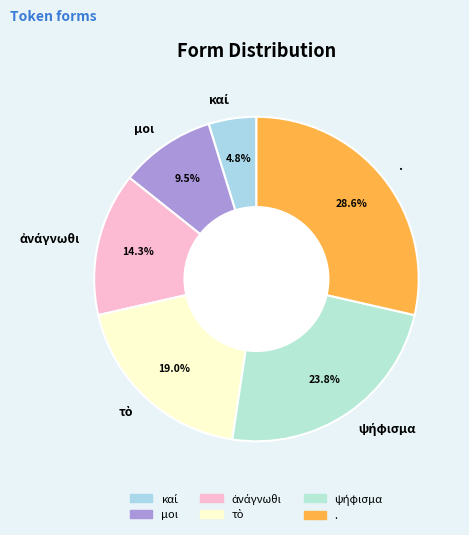

Does any single category account for the majority?

No